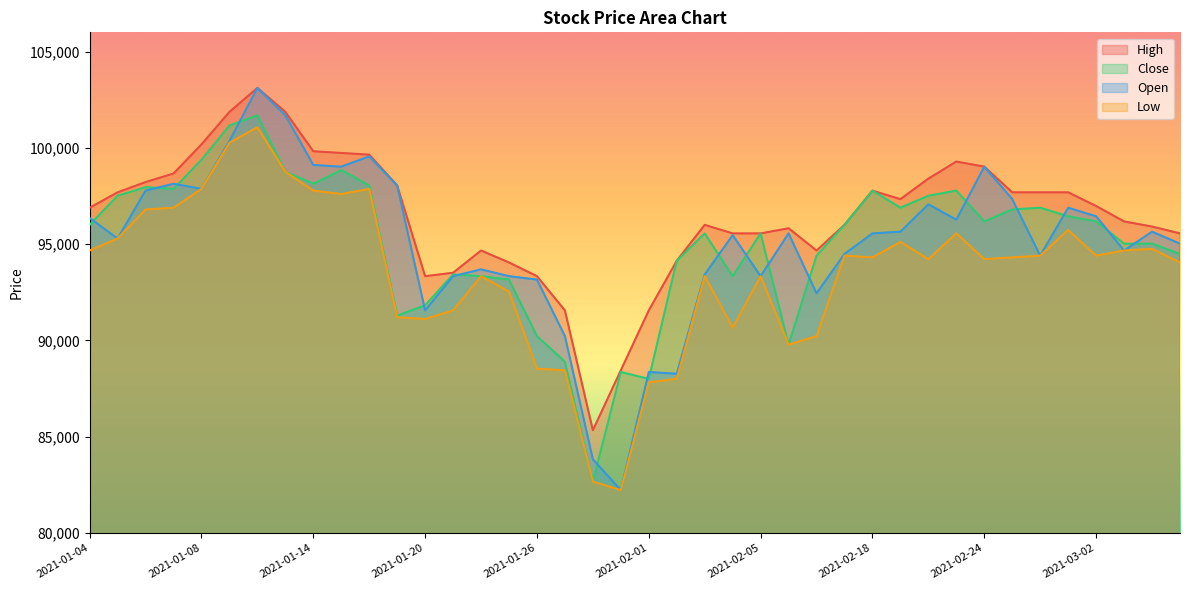

Reading left to right, what are all the values shown in this chart?

High: 2021-01-04=96890	2021-01-05=97690	2021-01-06=98223	2021-01-07=98668	2021-01-08=100179	2021-01-11=101868	2021-01-12=103112	2021-01-13=101868	2021-01-14=99823	2021-01-15=99735	2021-01-18=99646	2021-01-19=98046	2021-01-20=93335	2021-01-21=93512	2021-01-22=94668	2021-01-25=94046	2021-01-26=93335	2021-01-27=91557	2021-01-28=85334	2021-01-29=88446	2021-02-01=91557	2021-02-02=94135	2021-02-03=96001	2021-02-04=95557	2021-02-05=95557	2021-02-08=95823	2021-02-09=94668	2021-02-17=96001	2021-02-18=97779	2021-02-19=97335	2021-02-22=98401	2021-02-23=99290	2021-02-24=99023	2021-02-25=97690	2021-02-26=97690	2021-03-01=97690	2021-03-02=96979	2021-03-03=96179	2021-03-04=95912	2021-03-05=95557
Close: 2021-01-04=96001	2021-01-05=97512	2021-01-06=97957	2021-01-07=97868	2021-01-08=99379	2021-01-11=101157	2021-01-12=101690	2021-01-13=98757	2021-01-14=98135	2021-01-15=98846	2021-01-18=98046	2021-01-19=91290	2021-01-20=91823	2021-01-21=93423	2021-01-22=93335	2021-01-25=93157	2021-01-26=90223	2021-01-27=88890	2021-01-28=82668	2021-01-29=88357	2021-02-01=88001	2021-02-02=94135	2021-02-03=95557	2021-02-04=93335	2021-02-05=95557	2021-02-08=89779	2021-02-09=94401	2021-02-17=96001	2021-02-18=97779	2021-02-19=96890	2021-02-22=97512	2021-02-23=97779	2021-02-24=96179	2021-02-25=96801	2021-02-26=96890	2021-03-01=96446	2021-03-02=96179	2021-03-03=95023	2021-03-04=95023	2021-03-05=94490
Open: 2021-01-04=96357	2021-01-05=95290	2021-01-06=97779	2021-01-07=98135	2021-01-08=97868	2021-01-11=100357	2021-01-12=103112	2021-01-13=101690	2021-01-14=99112	2021-01-15=99023	2021-01-18=99557	2021-01-19=98046	2021-01-20=91557	2021-01-21=93335	2021-01-22=93690	2021-01-25=93335	2021-01-26=93157	2021-01-27=90223	2021-01-28=83823	2021-01-29=82223	2021-02-01=88357	2021-02-02=88268	2021-02-03=93423	2021-02-04=95468	2021-02-05=93335	2021-02-08=95557	2021-02-09=92446	2021-02-17=94490	2021-02-18=95557	2021-02-19=95646	2021-02-22=97068	2021-02-23=96268	2021-02-24=99023	2021-02-25=97335	2021-02-26=94401	2021-03-01=96890	2021-03-02=96446	2021-03-03=94668	2021-03-04=95646	2021-03-05=95023
Low: 2021-01-04=94668	2021-01-05=95290	2021-01-06=96801	2021-01-07=96890	2021-01-08=97868	2021-01-11=100268	2021-01-12=101068	2021-01-13=98757	2021-01-14=97779	2021-01-15=97601	2021-01-18=97868	2021-01-19=91201	2021-01-20=91112	2021-01-21=91557	2021-01-22=93335	2021-01-25=92534	2021-01-26=88534	2021-01-27=88446	2021-01-28=82668	2021-01-29=82223	2021-02-01=87823	2021-02-02=88001	2021-02-03=93335	2021-02-04=90668	2021-02-05=93335	2021-02-08=89779	2021-02-09=90223	2021-02-17=94401	2021-02-18=94312	2021-02-19=95112	2021-02-22=94223	2021-02-23=95557	2021-02-24=94223	2021-02-25=94312	2021-02-26=94401	2021-03-01=95735	2021-03-02=94401	2021-03-03=94668	2021-03-04=94757	2021-03-05=94046